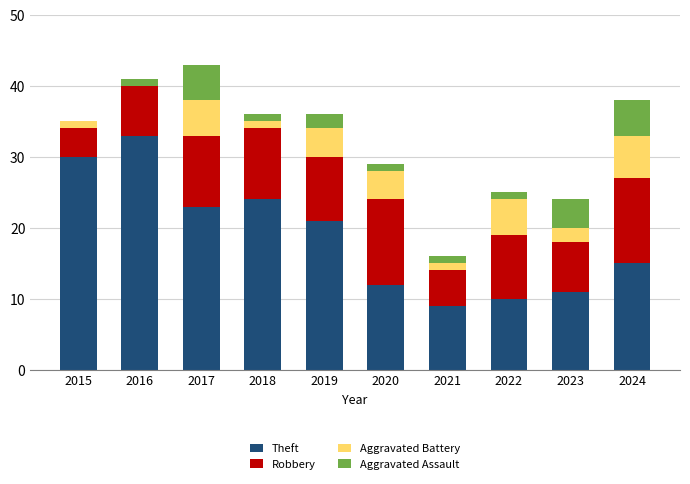

At which label does Theft reach its peak?

2016